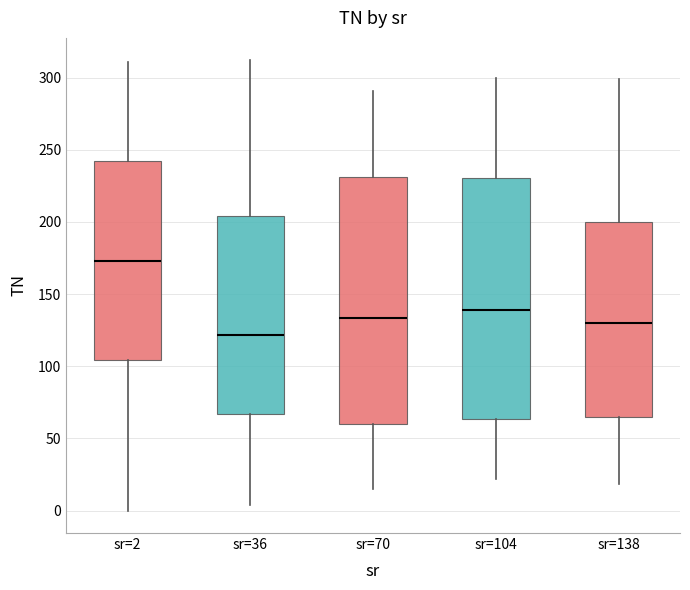

Which box's median line is the highest?

sr=2